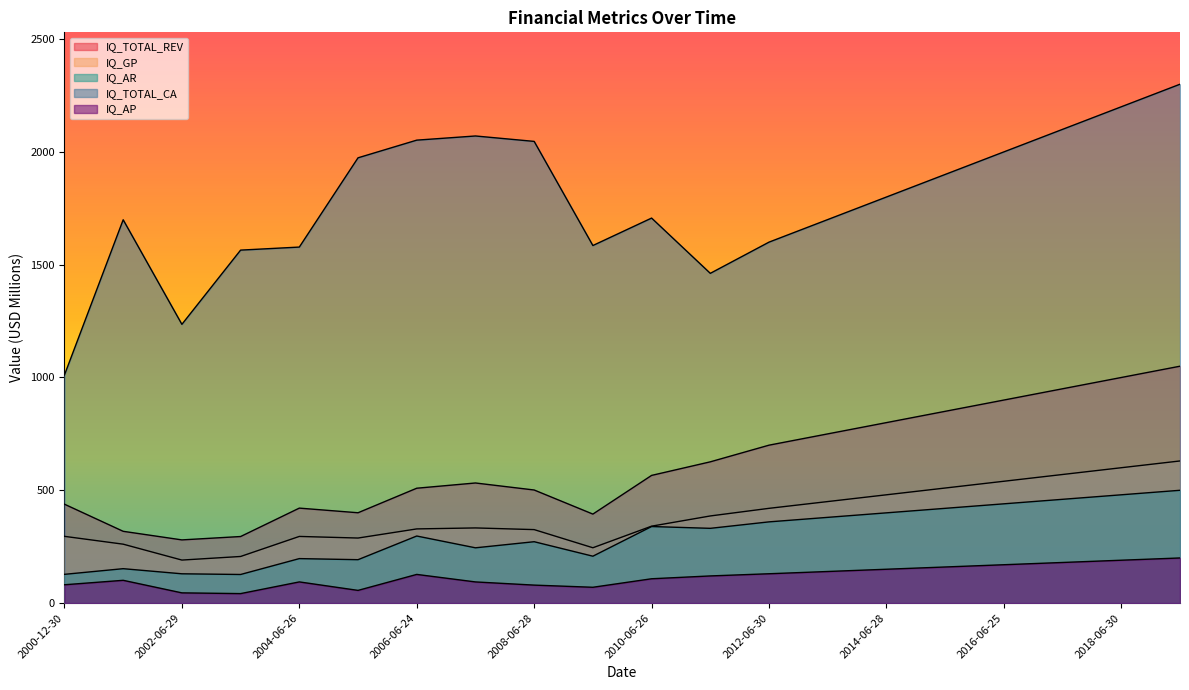

What is the total value across all series at 2008-06-28?

3225.2